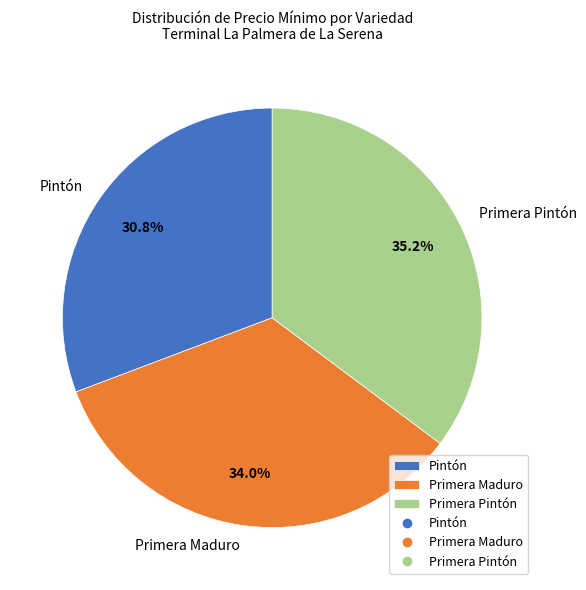

Rank the categories by value from highest to lowest.

Primera Pintón, Primera Maduro, Pintón